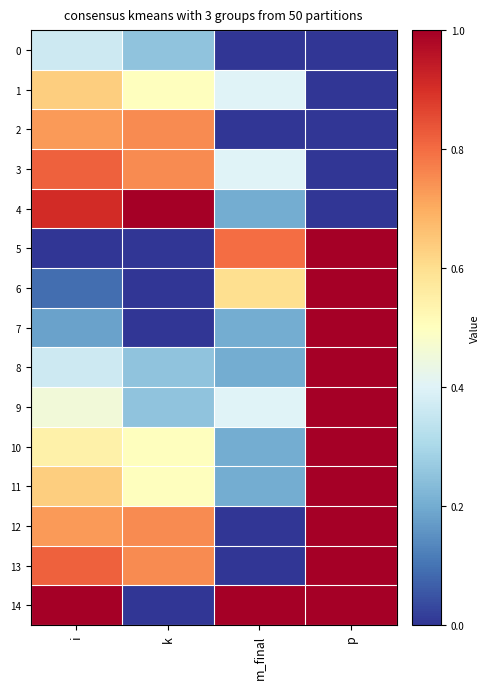

Which category has the highest value across all series?

k